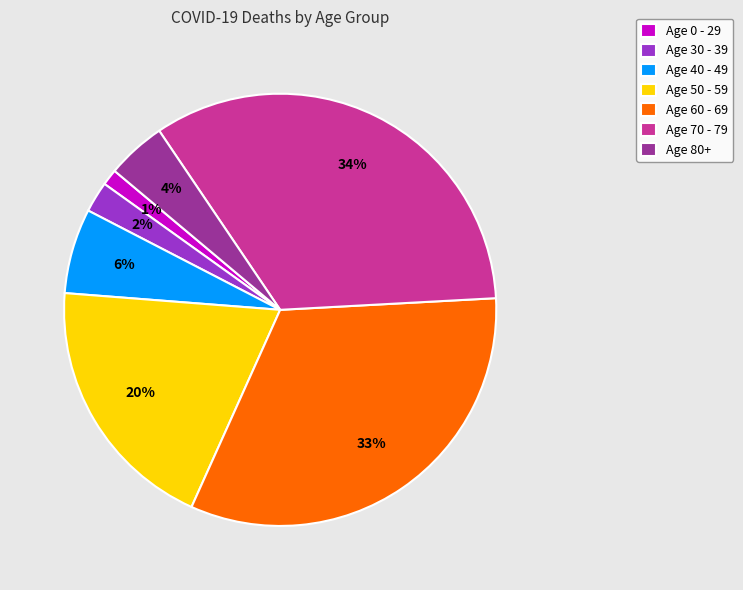

Which has a higher value, Age 0 - 29 or Age 30 - 39?

Age 30 - 39